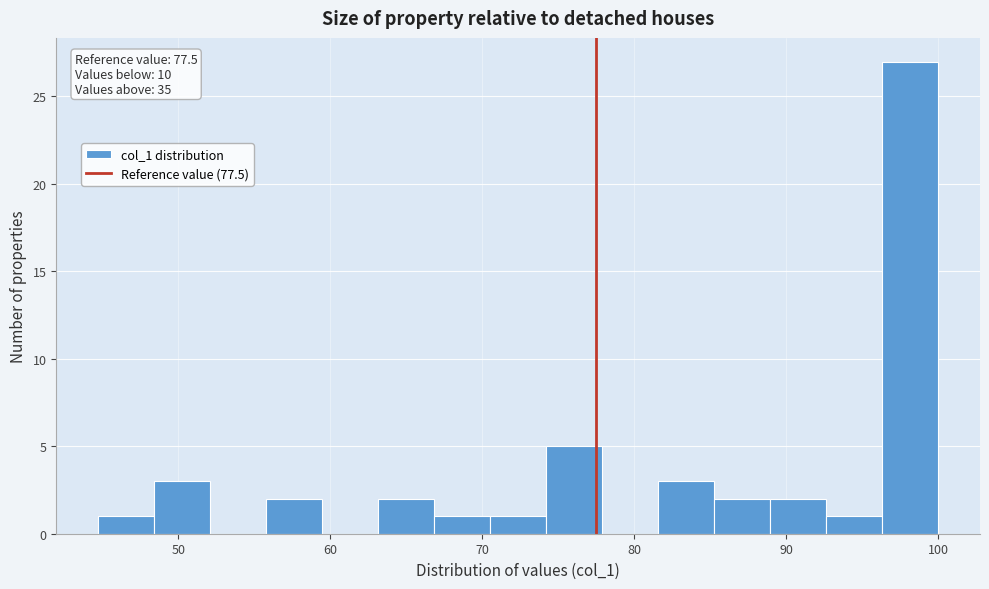

Around what value on the x-axis is the tallest bar? Give the approximate position of its centre, as read against the axis.

98